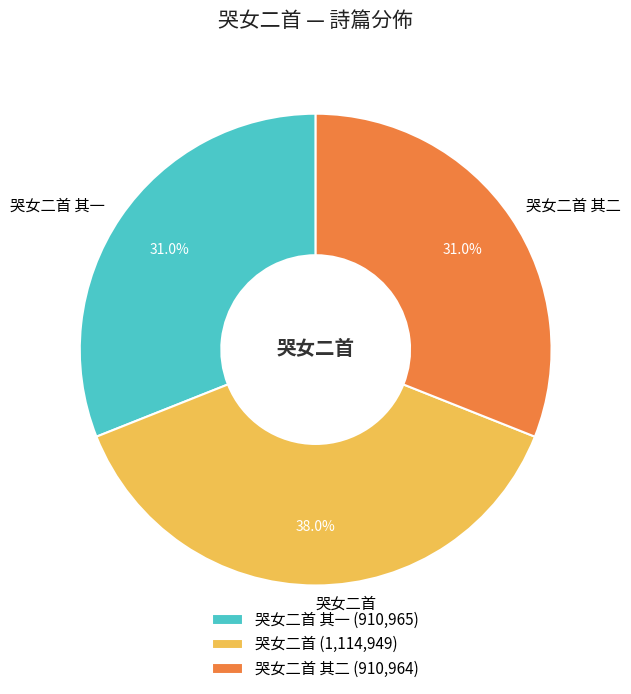

Which category has the biggest portion of the pie?

哭女二首